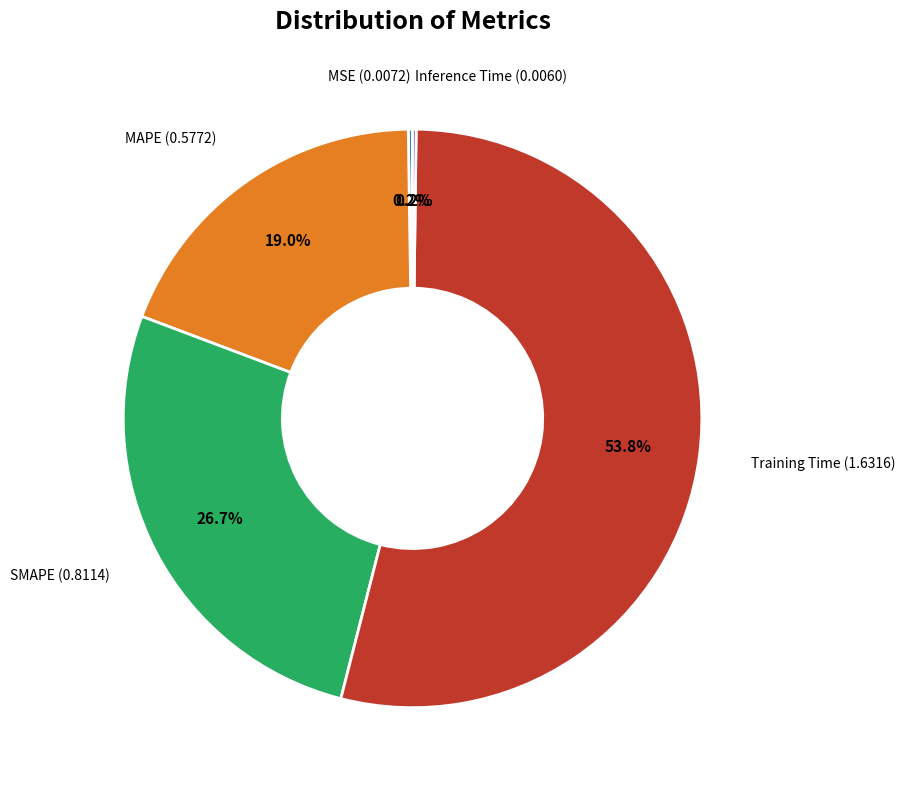

Is there a majority slice in this chart?

Yes